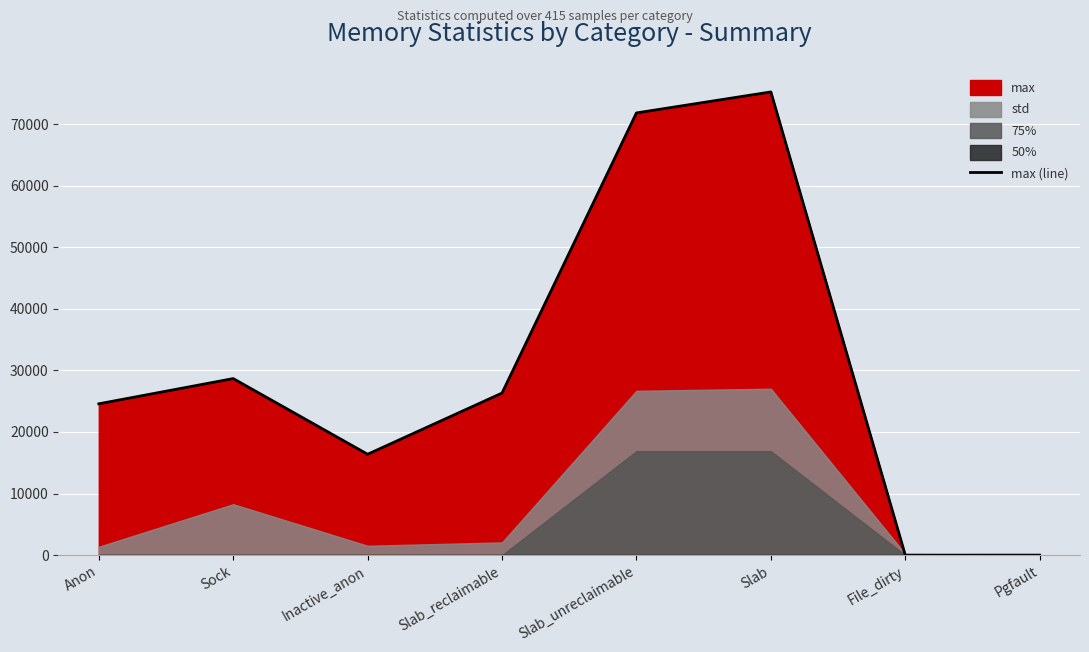

What is the label of the 8th point from the left?

Pgfault